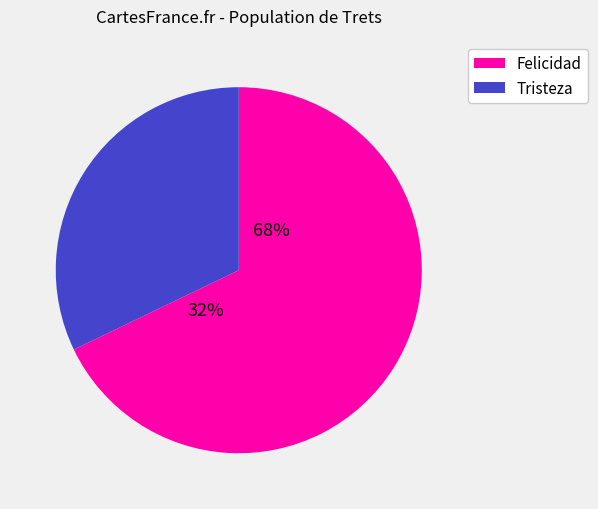

Which category has the smallest portion of the pie?

Tristeza